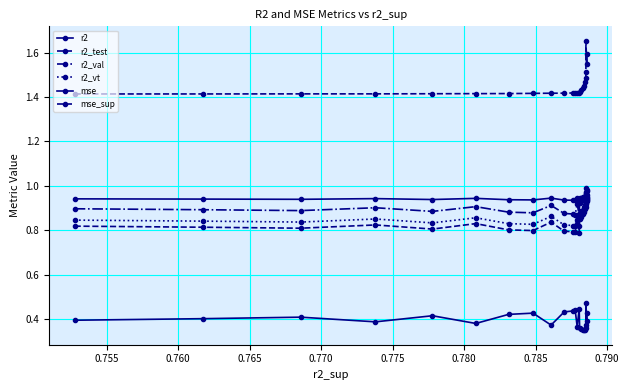

What is the value of the r2 point at the 18th from the left?

0.9